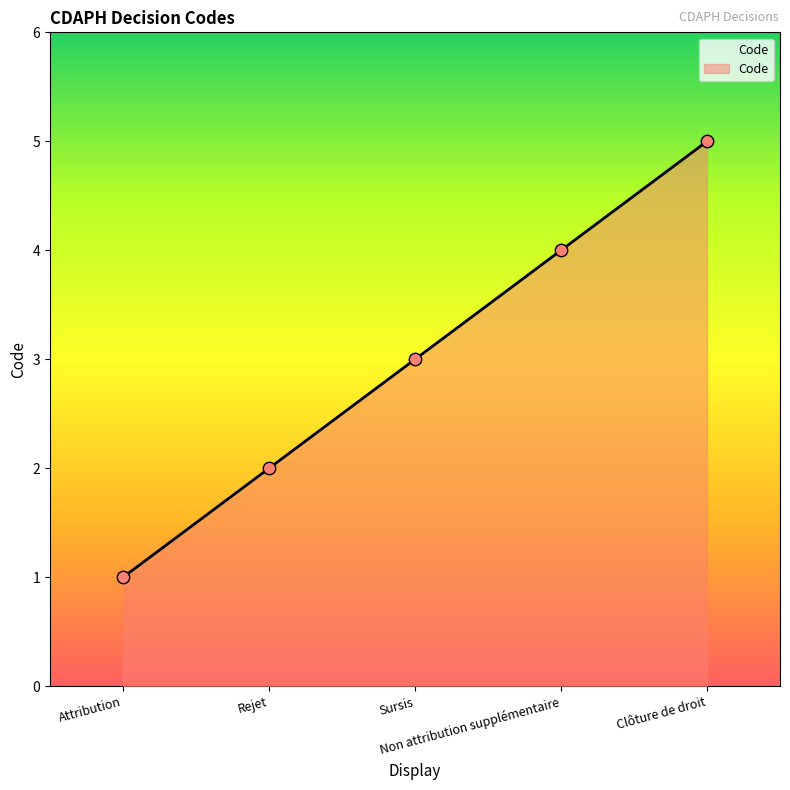

Which has a higher value, Attribution or Non attribution supplémentaire?

Non attribution supplémentaire